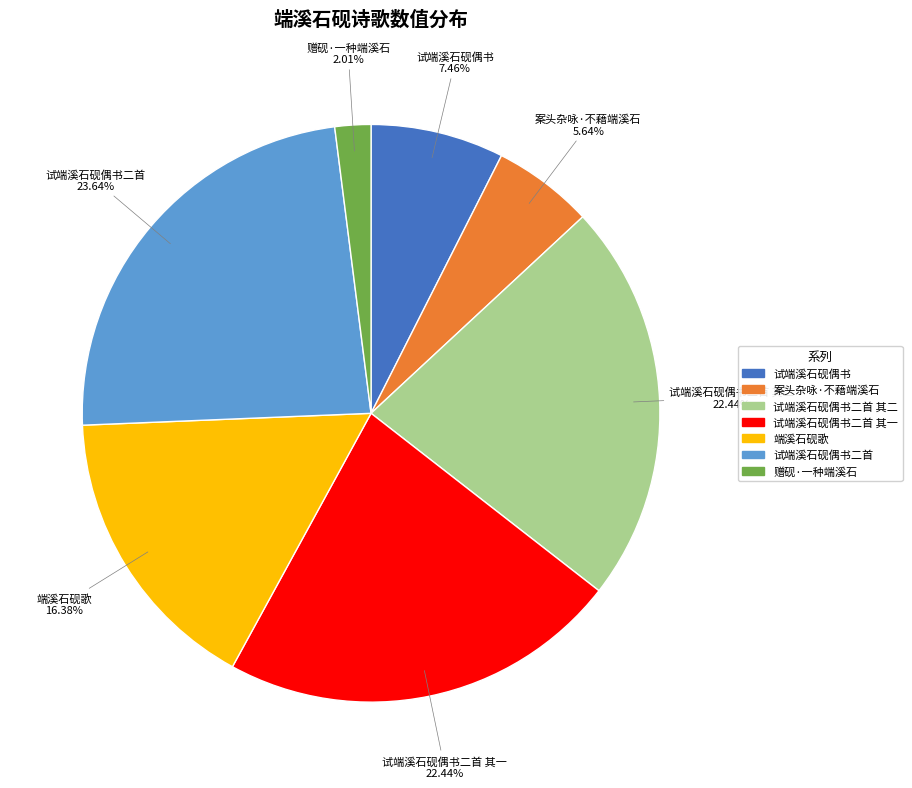

Which category has the smallest portion of the pie?

赠砚·一种端溪石